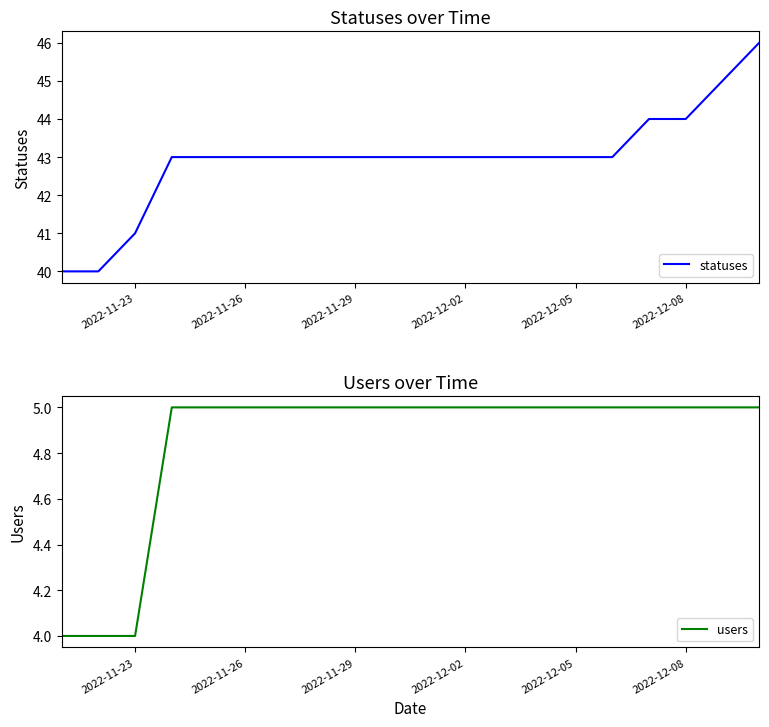

What is the difference between the maximum and minimum values in the statuses series?

6